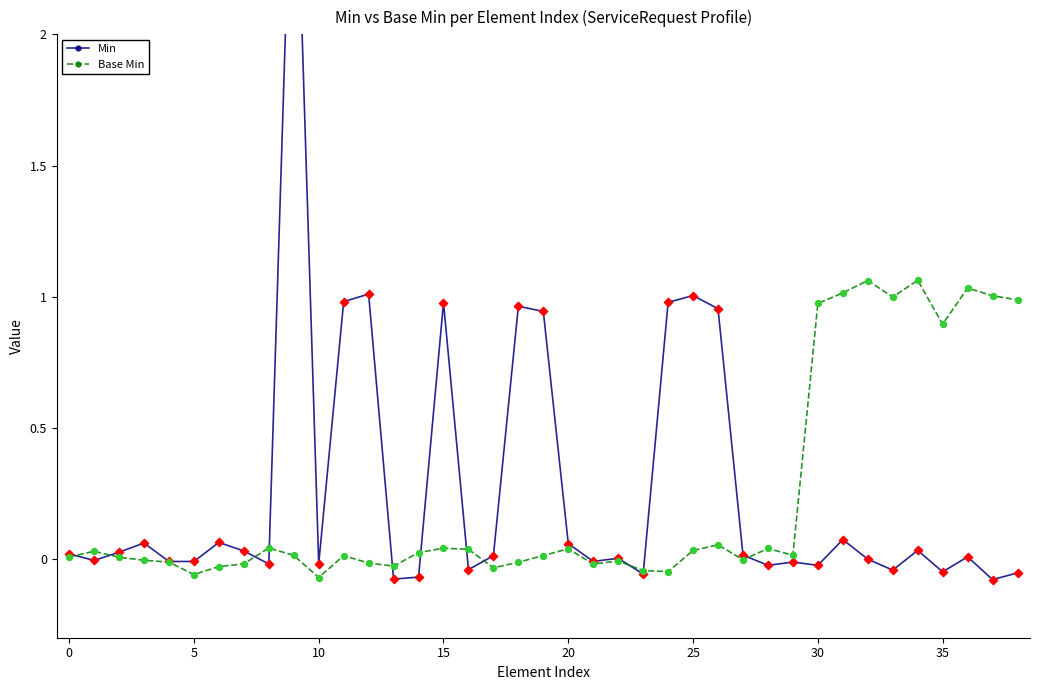

Which series has the widest spread of Y values?

Min